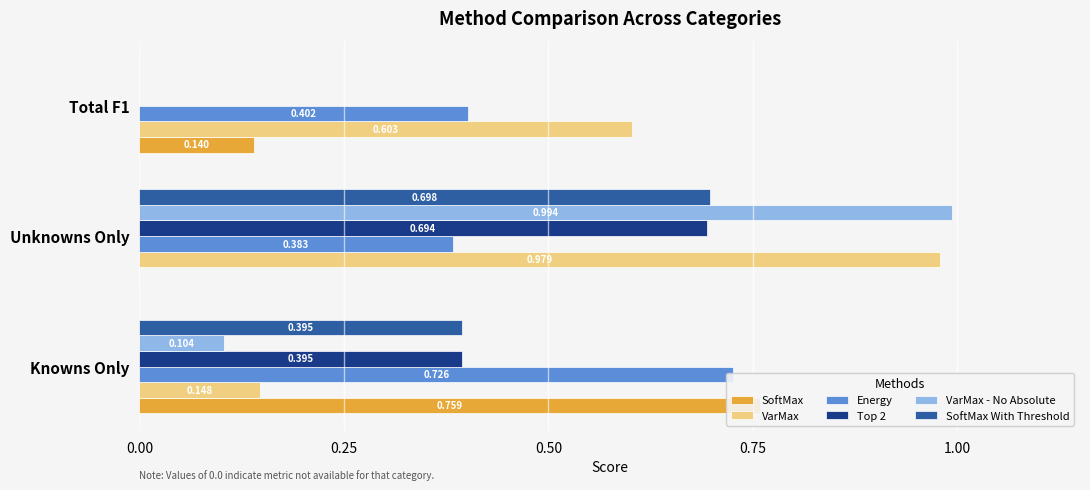

Does the chart contain stacked bars?

No